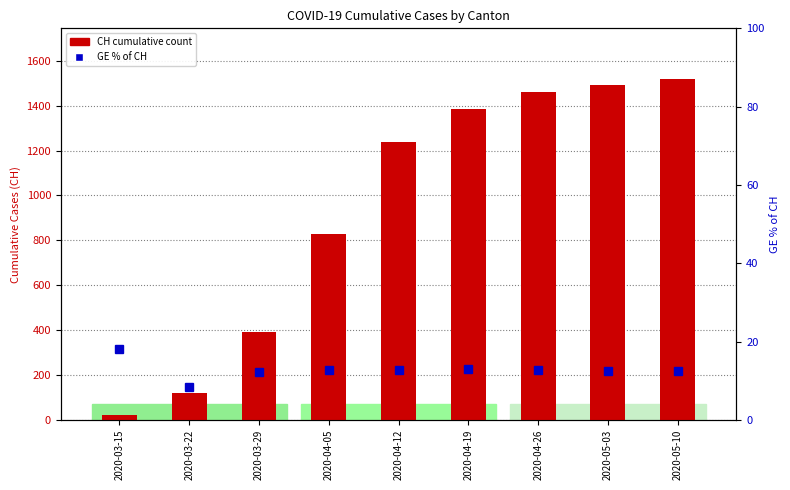

What is the spread (max minus min) of values at 2020-05-10?

1504.5